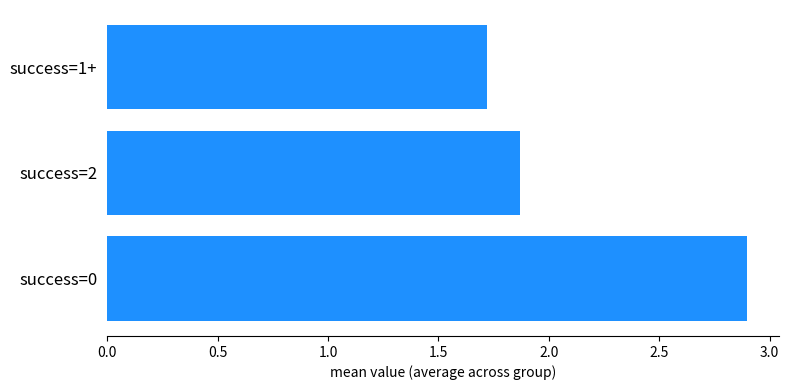

What is the average value?

2.2